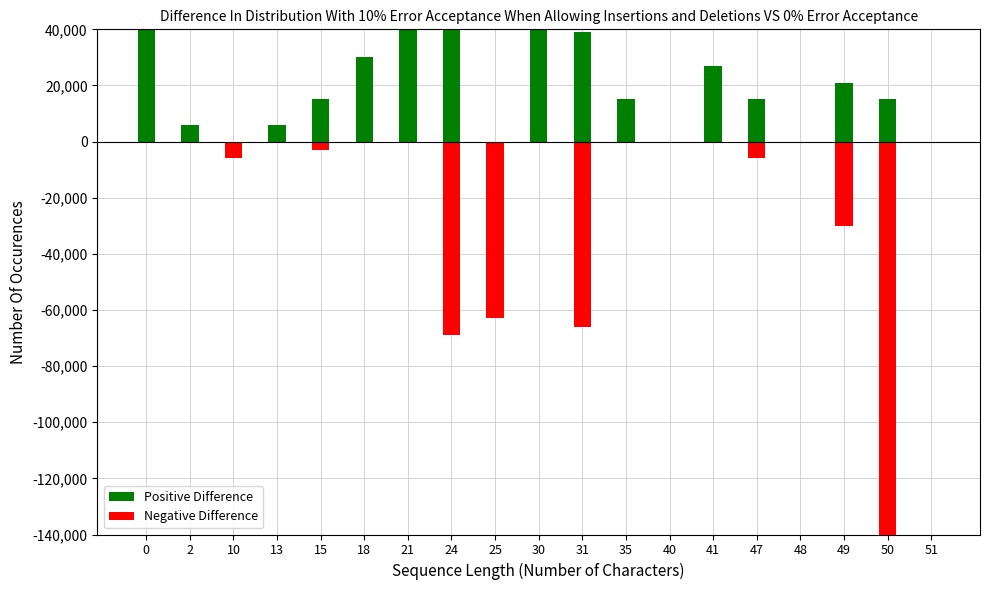

What is the highest value of the Positive Difference series?

99000